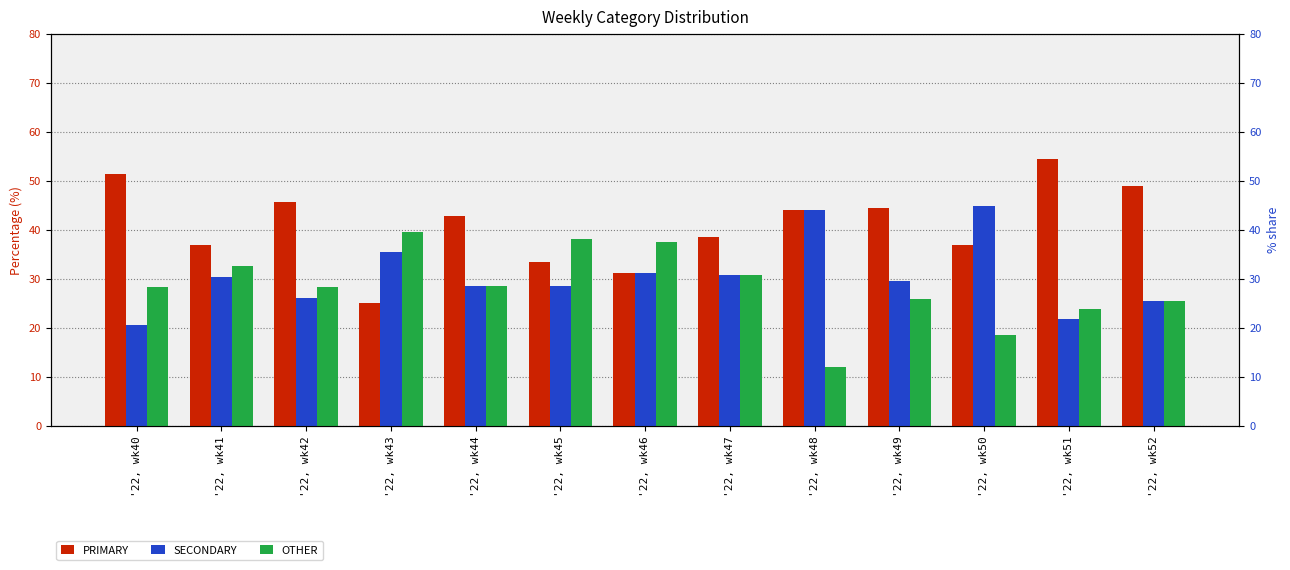

At which label does SECONDARY reach its peak?

'22, wk50